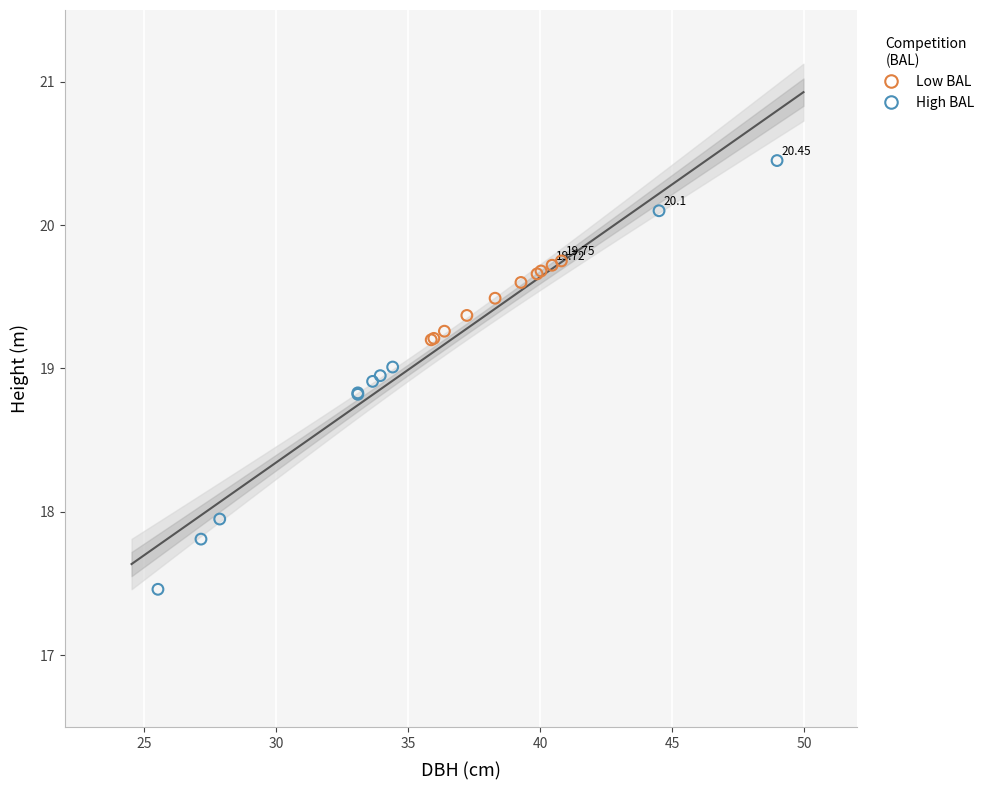

What are all the series names shown in the legend?

Low BAL, High BAL